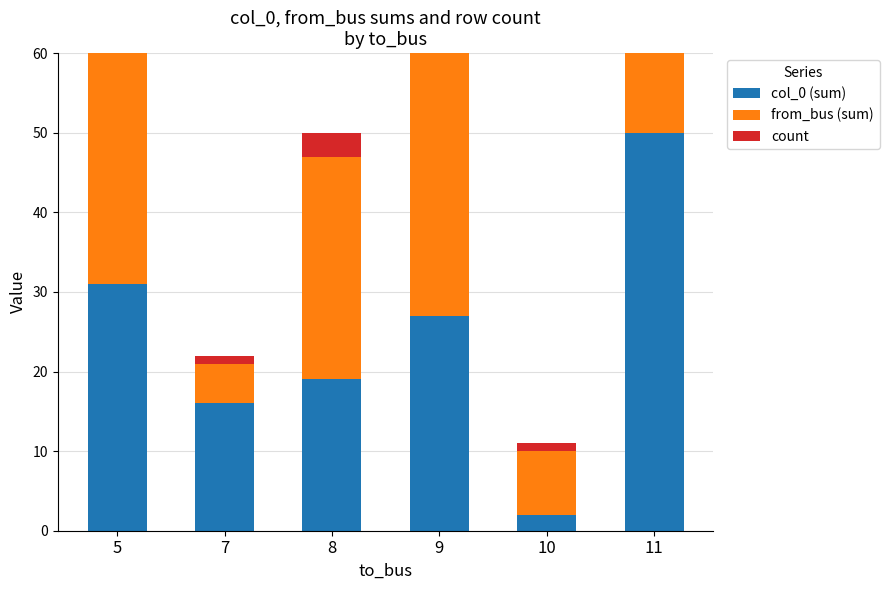

How many bars are there in each group?

3